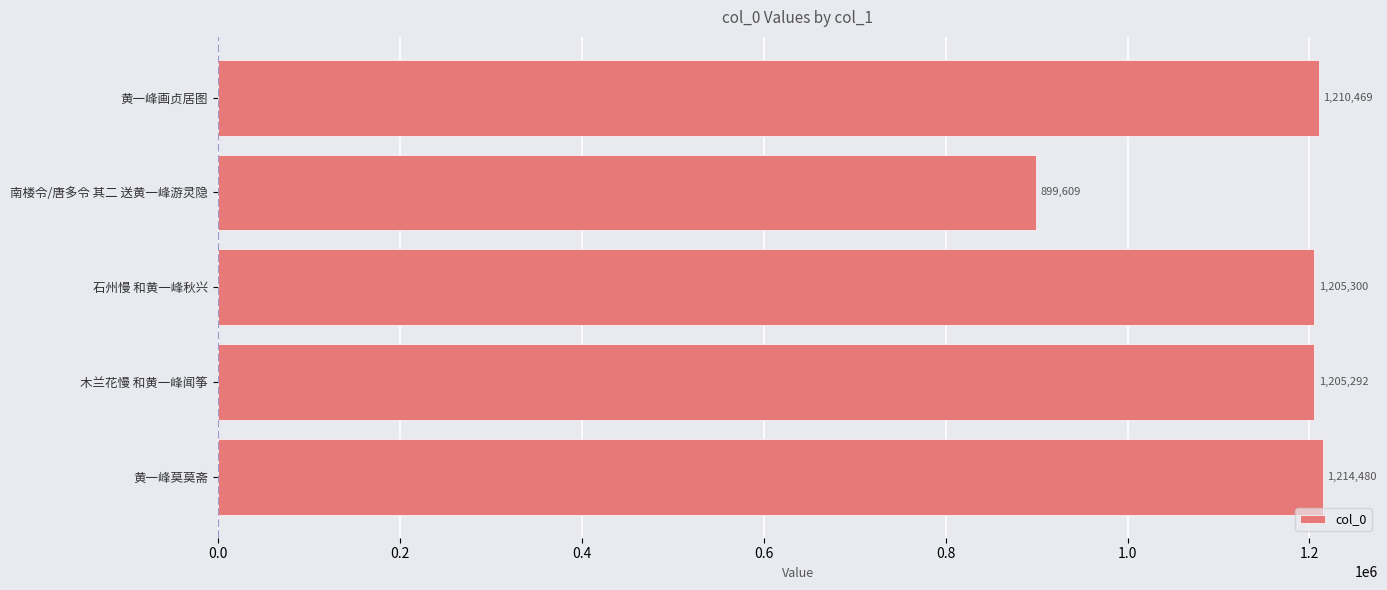

What is the change in value from 南楼令/唐多令 其二 送黄一峰游灵隐 to 木兰花慢 和黄一峰闻筝?

+305683